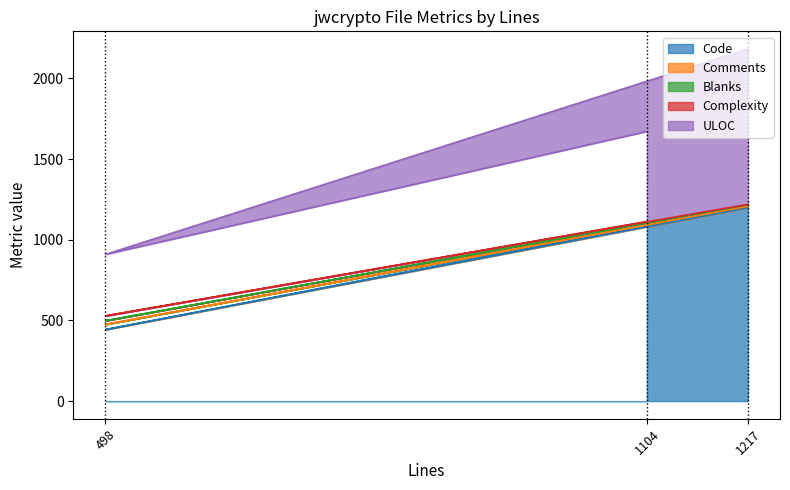

What is the difference between the maximum and minimum values in the Code series?

756